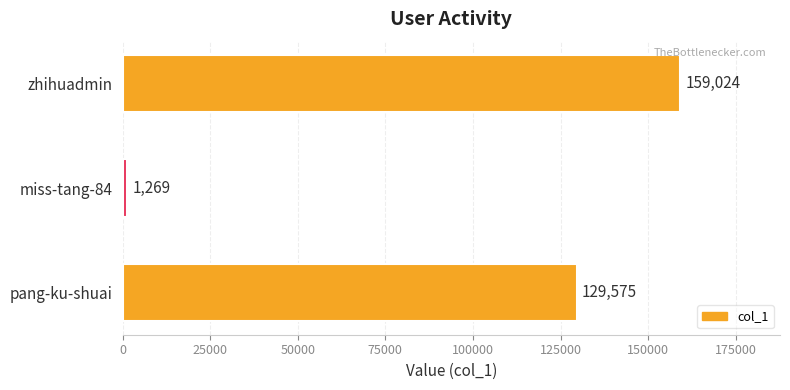

The value at pang-ku-shuai is 222305. True or false?

False